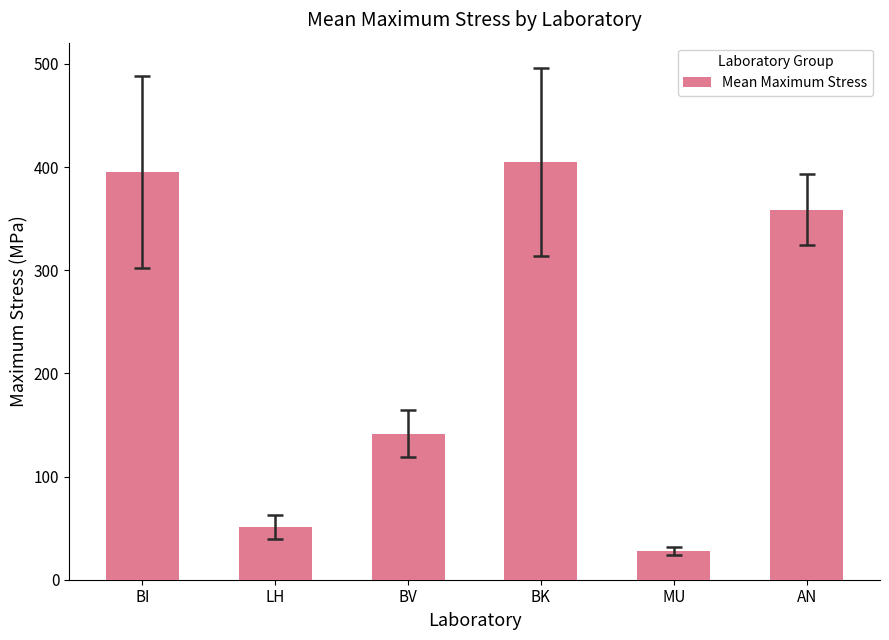

The value at AN is 358.6. True or false?

True